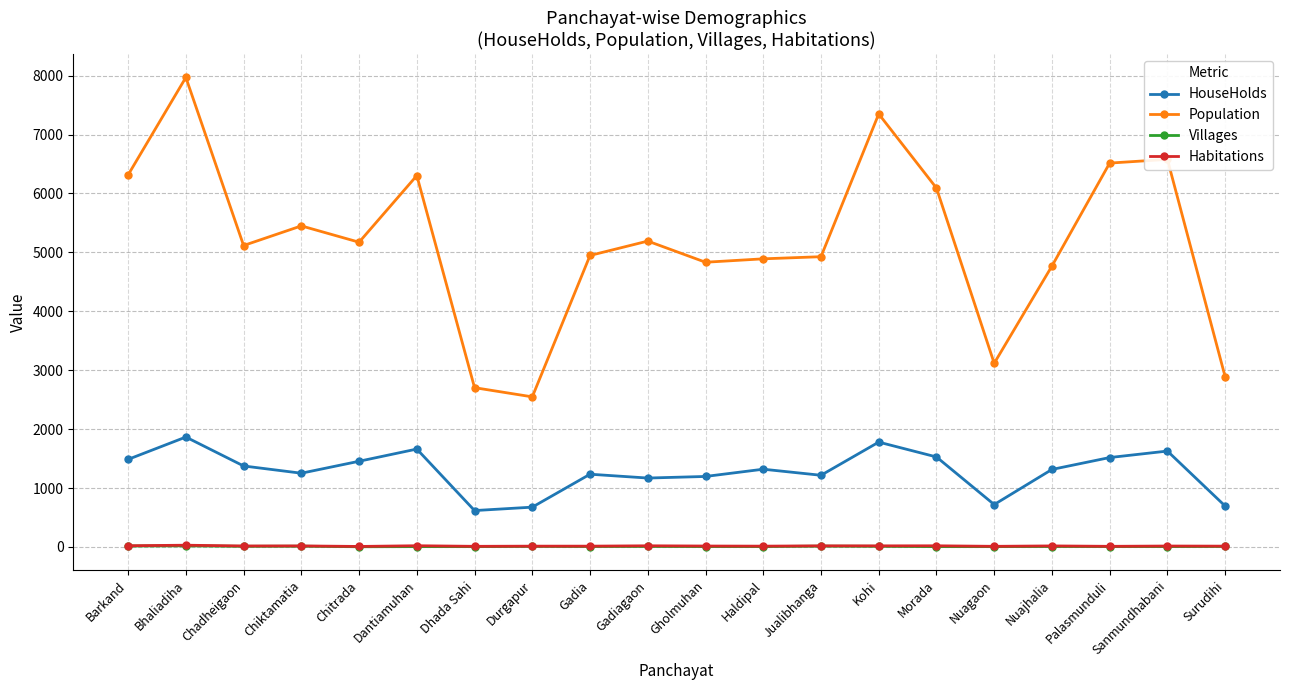

What position from the left is Kohi?

14